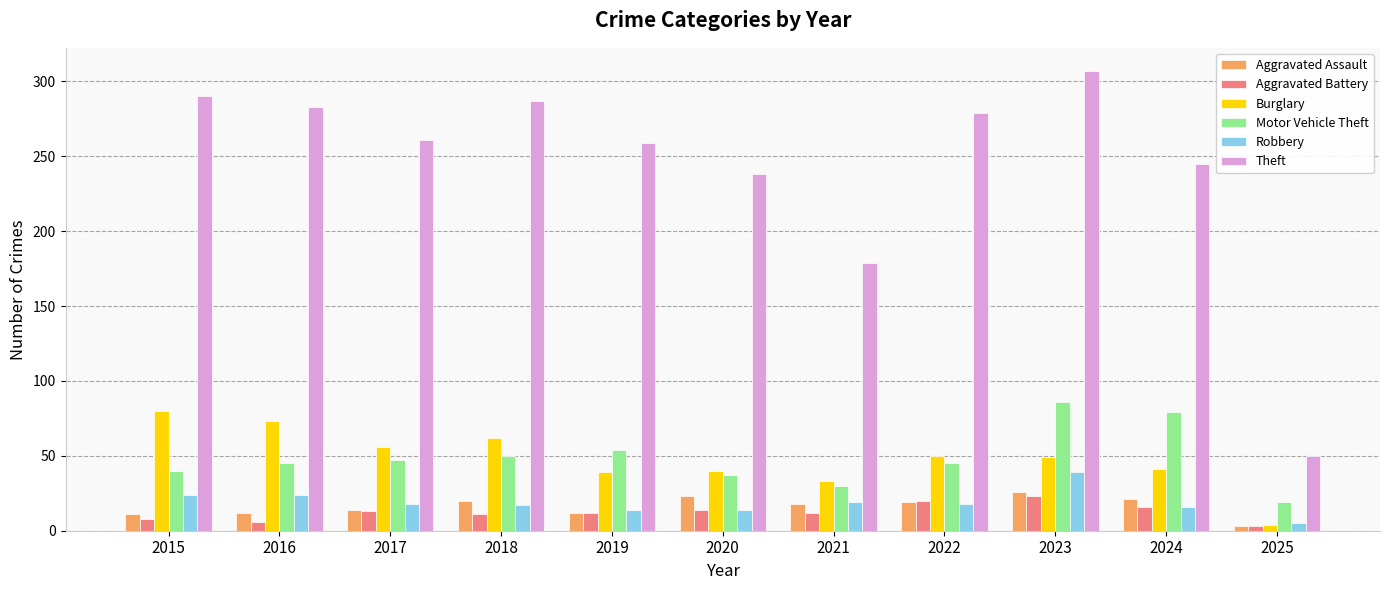

What value does the Aggravated Assault series have at 2017?

14